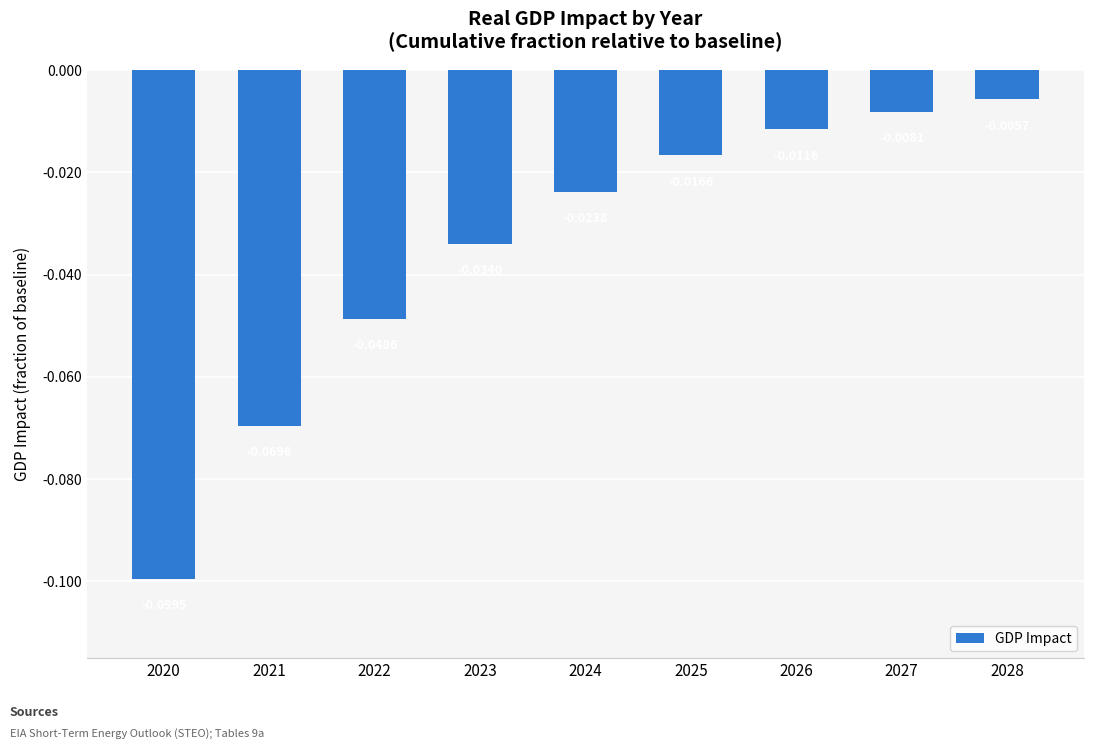

Rank the categories by value from lowest to highest.

2020, 2021, 2022, 2023, 2024, 2025, 2026, 2027, 2028